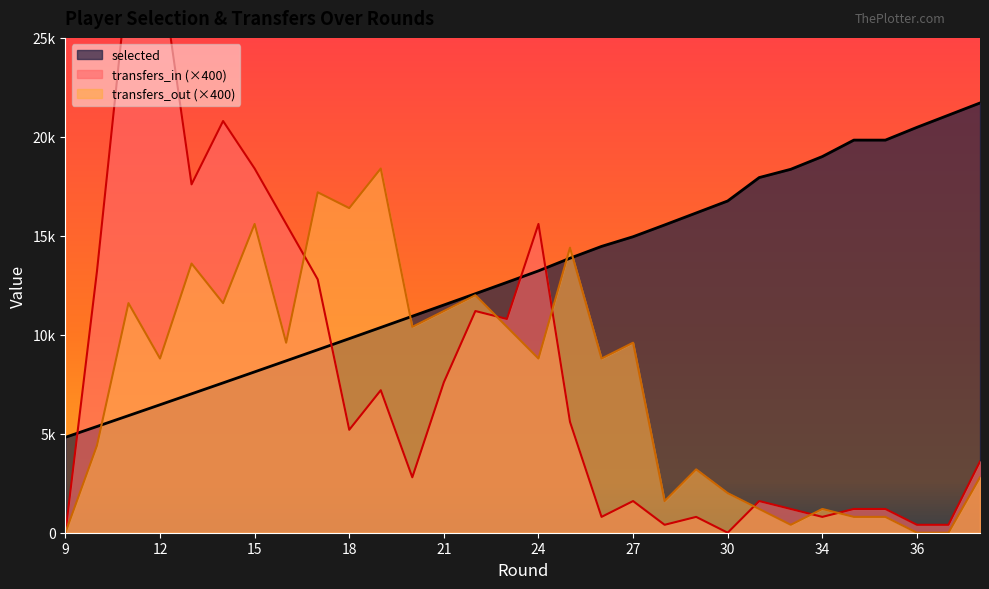

In transfers_in, how many points are lower than both neighbors (excluding endpoints)?

8